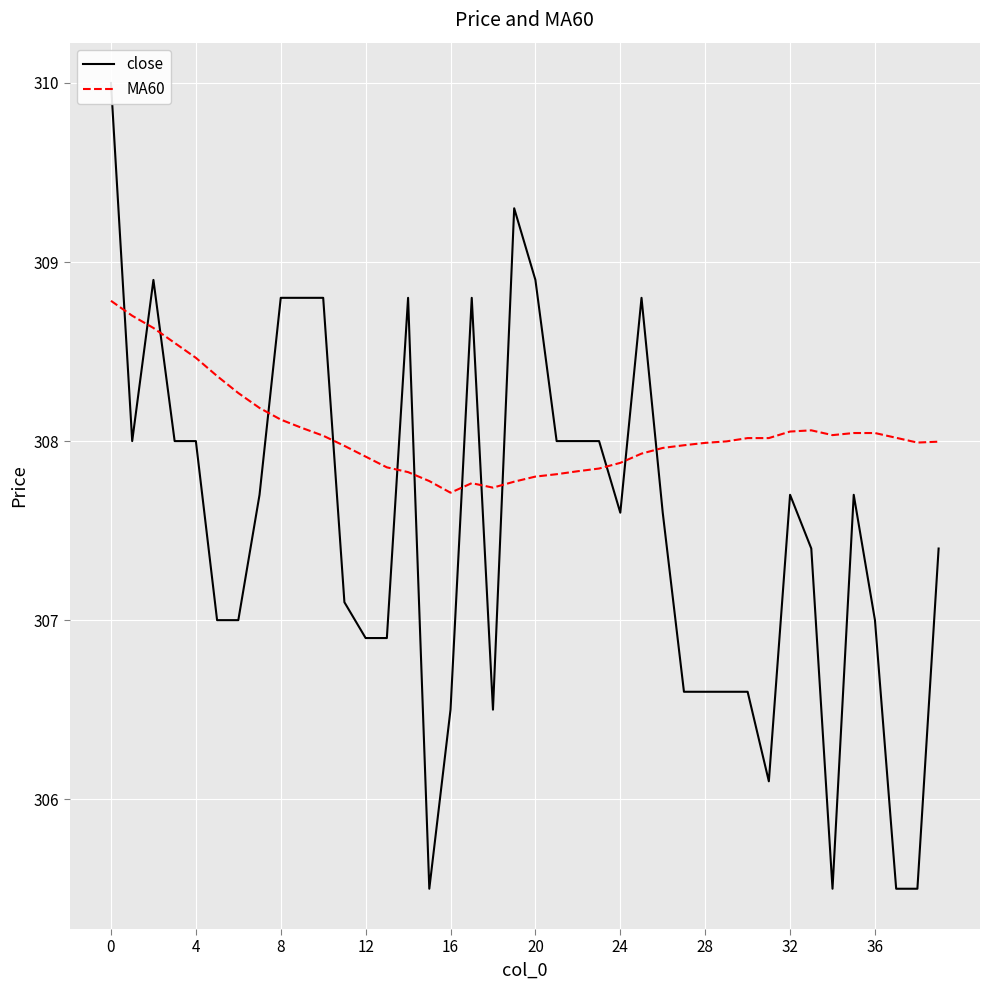

True or false: close and MA60 cross at least once.

True